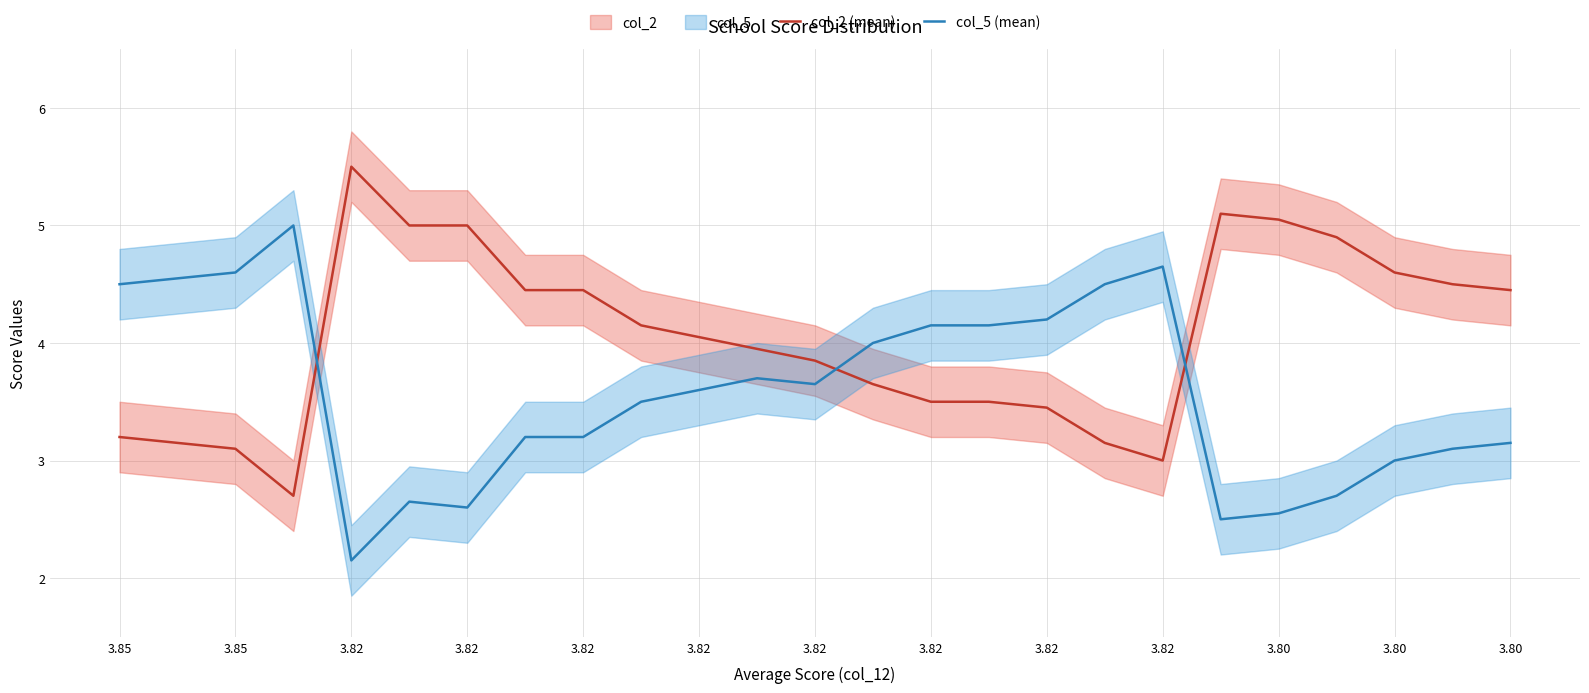

Where is col_5 (mean) nearest to the value 3?

3.80